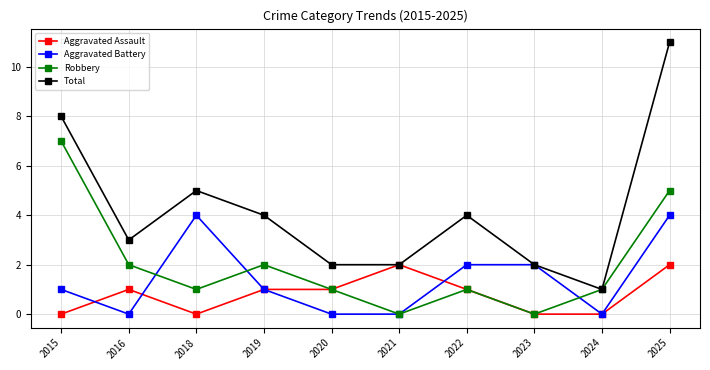

Reading left to right, transcribe all the data shown in this chart.

Aggravated Assault: 2015=0	2016=1	2018=0	2019=1	2020=1	2021=2	2022=1	2023=0	2024=0	2025=2
Aggravated Battery: 2015=1	2016=0	2018=4	2019=1	2020=0	2021=0	2022=2	2023=2	2024=0	2025=4
Robbery: 2015=7	2016=2	2018=1	2019=2	2020=1	2021=0	2022=1	2023=0	2024=1	2025=5
Total: 2015=8	2016=3	2018=5	2019=4	2020=2	2021=2	2022=4	2023=2	2024=1	2025=11